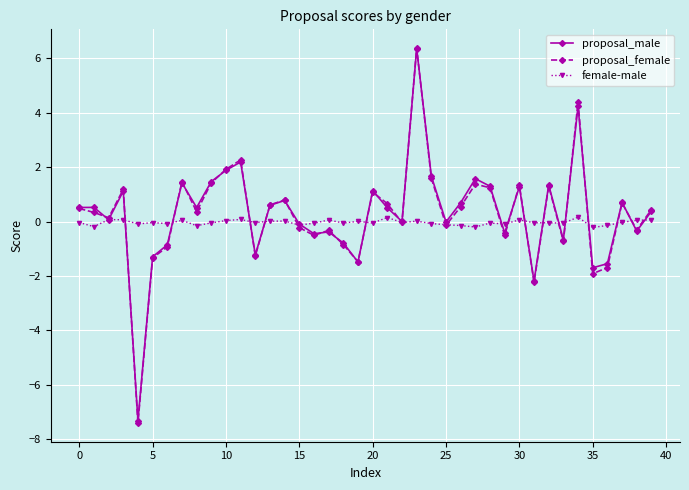

After their last crossing, which series has the higher values: female-male or proposal_male?

proposal_male